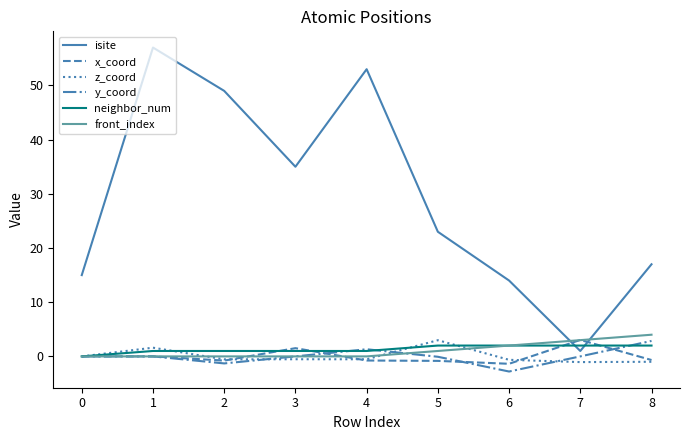

Which series has the largest total across all categories?

isite